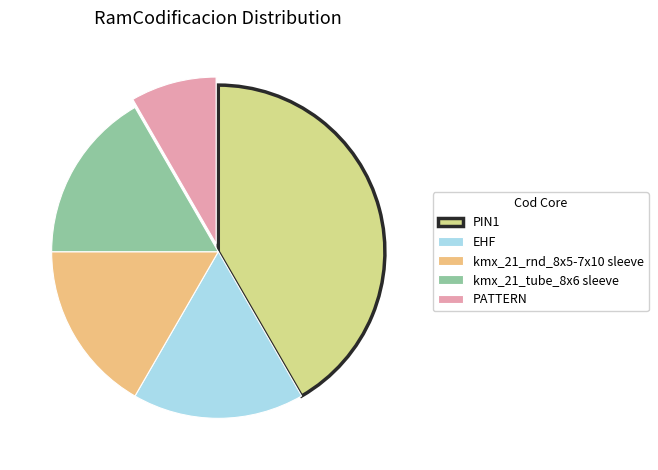

Which has a higher value, PIN1 or kmx_21_tube_8x6 sleeve?

PIN1